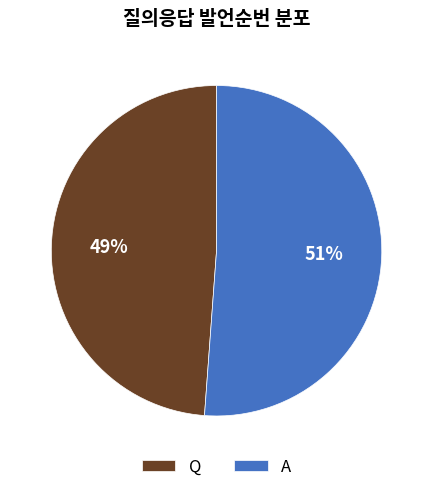

Is the sum of Q and A greater than half?

Yes